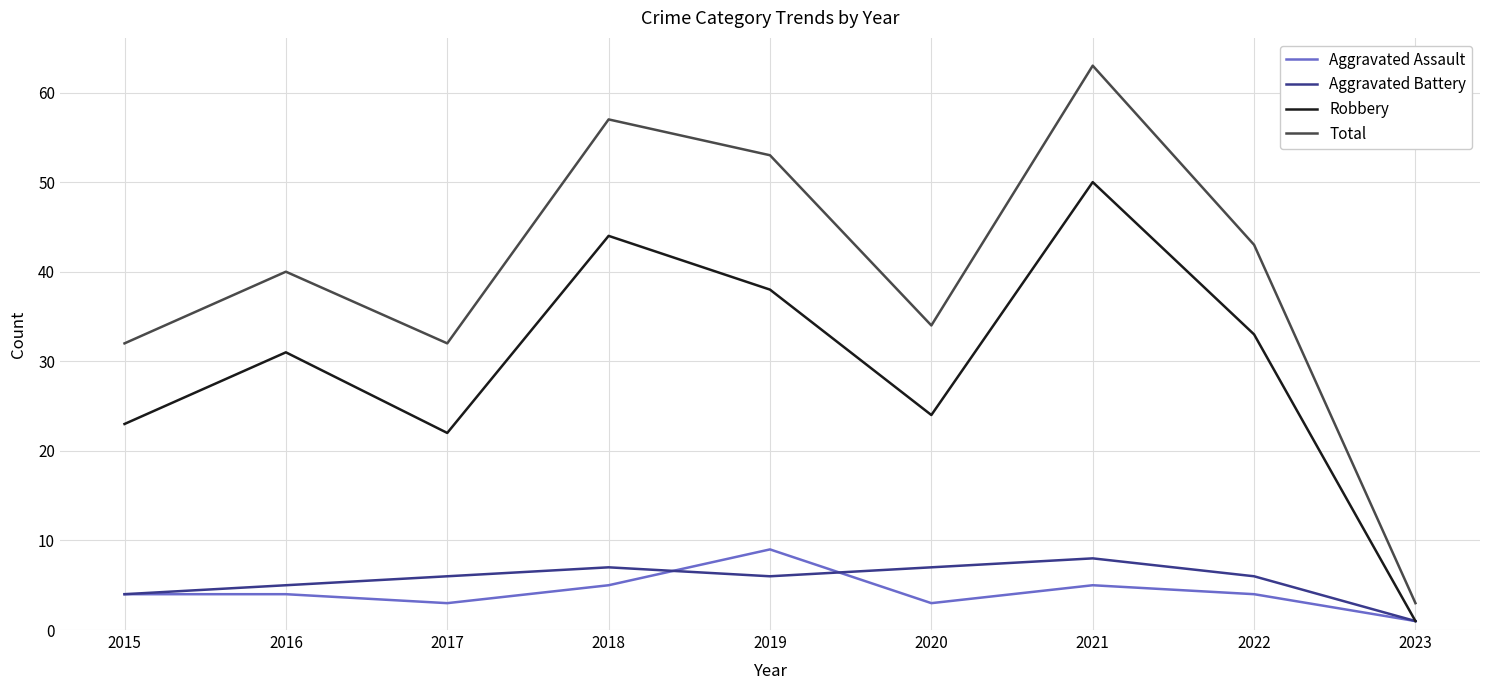

Reading left to right, list all the values displayed in this chart.

Aggravated Assault: 4	4	3	5	9	3	5	4	1
Aggravated Battery: 4	5	6	7	6	7	8	6	1
Robbery: 23	31	22	44	38	24	50	33	1
Total: 32	40	32	57	53	34	63	43	3